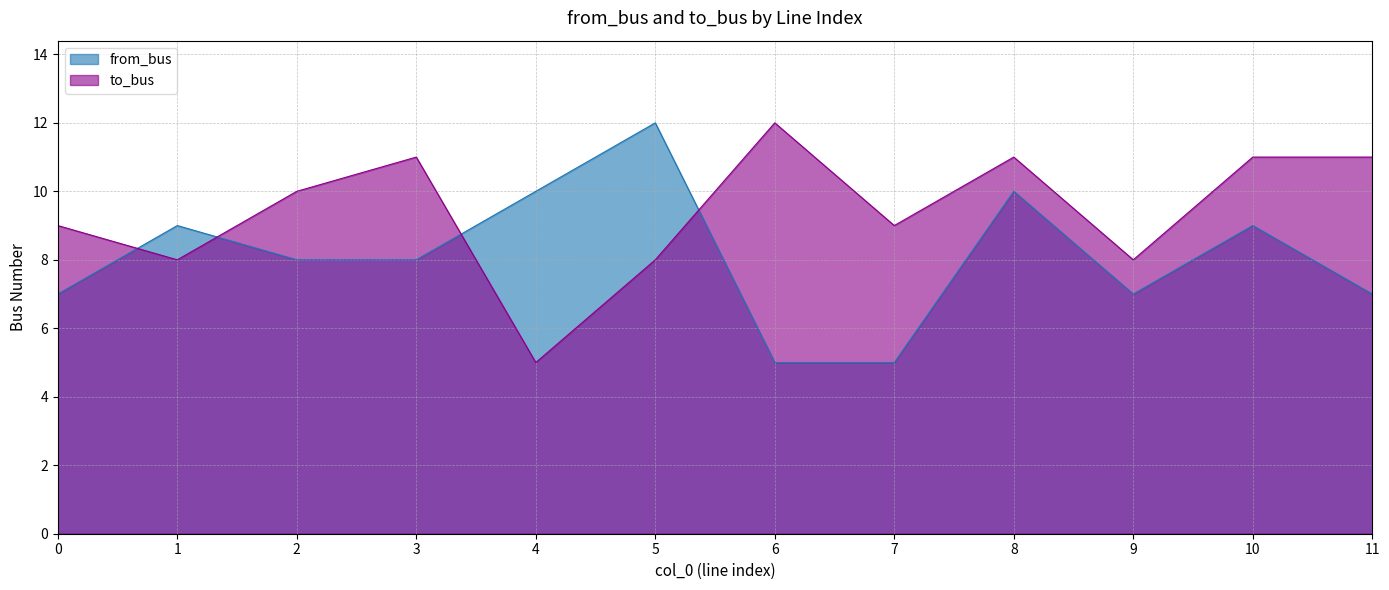

What is the average value of the from_bus series?

8